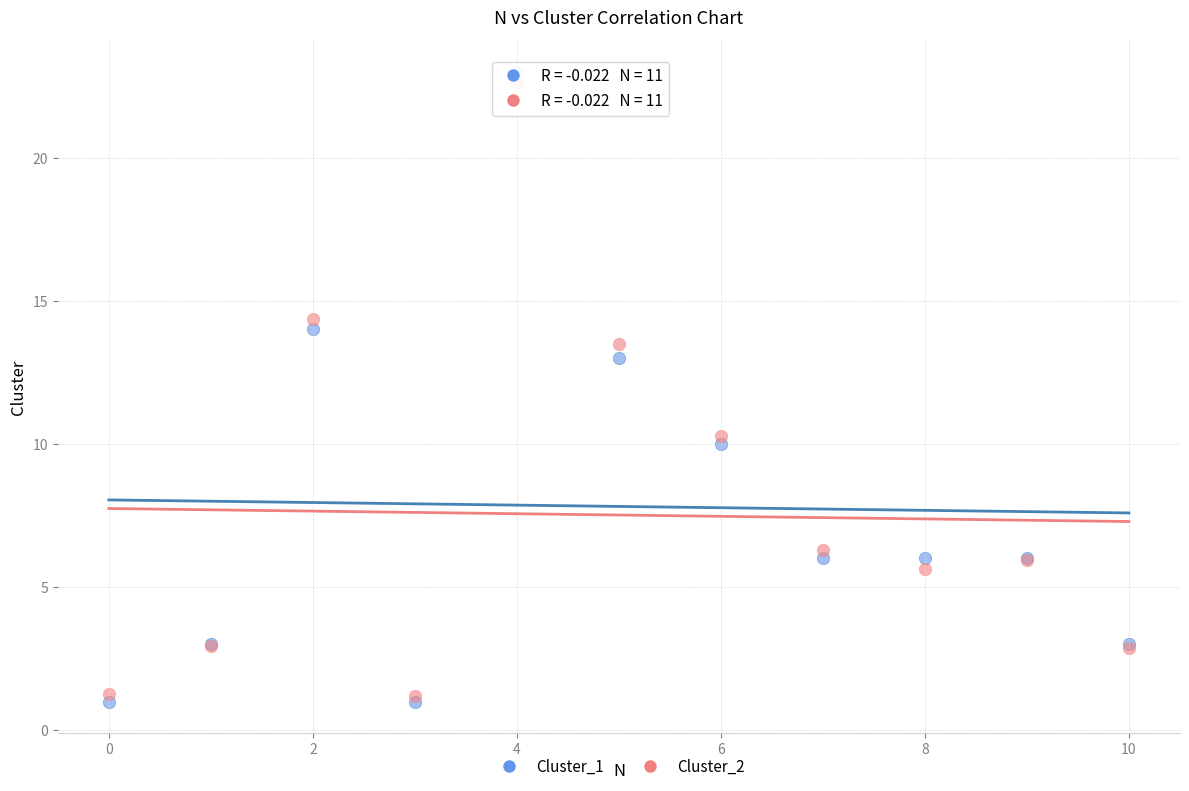

Across all series, what Y value is closest to 12?

13.0